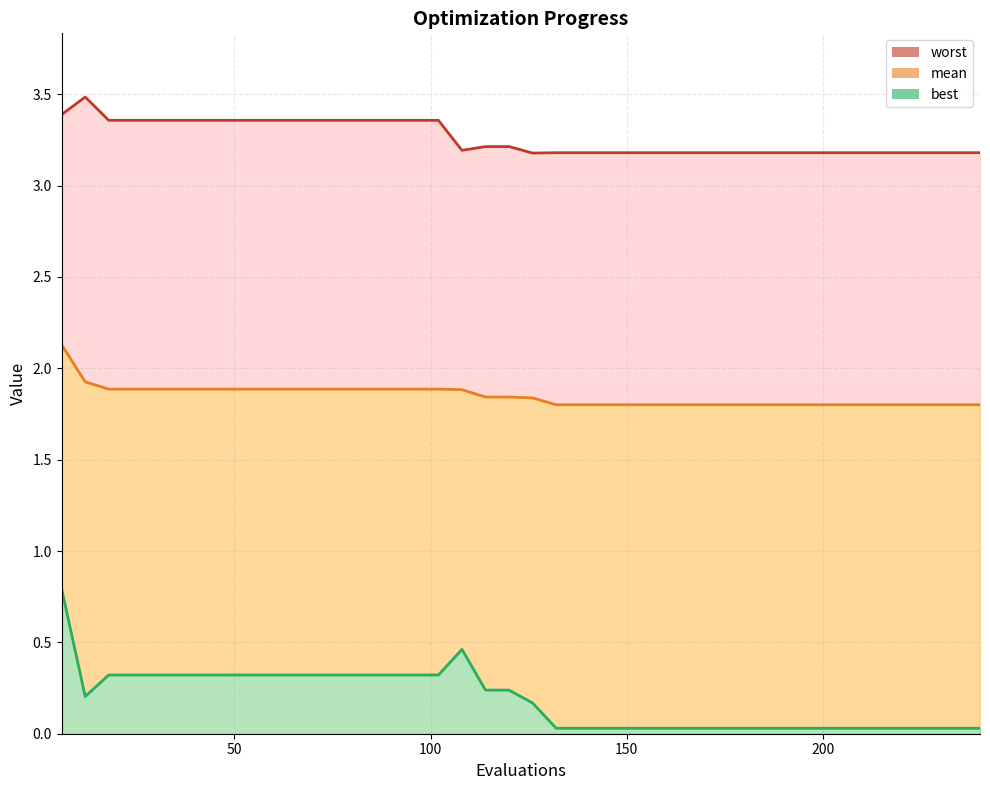

True or false: mean has more than 0 interior local peaks.

False